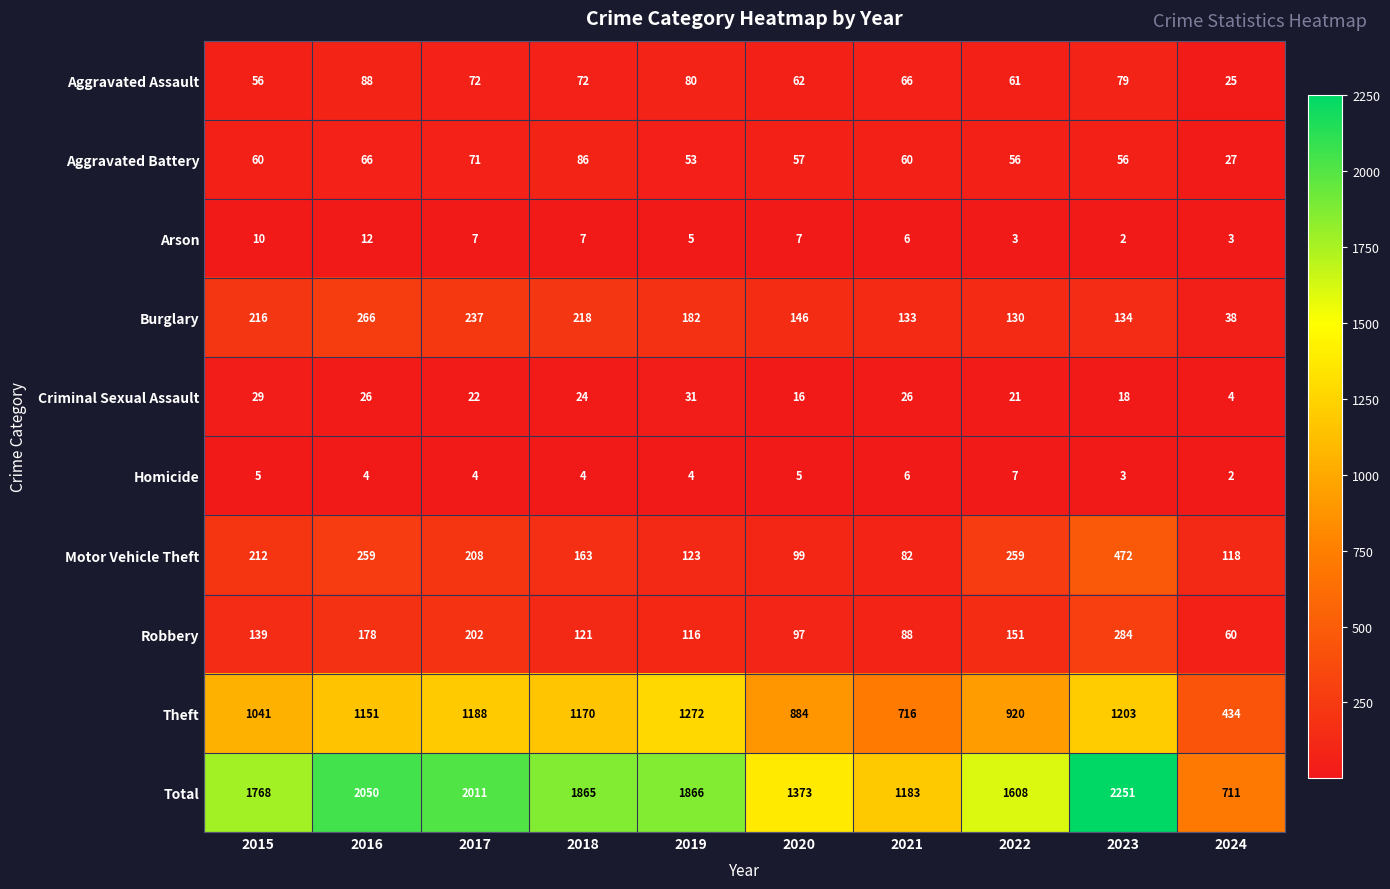

The value of Burglary at 2024 is 66. True or false?

False